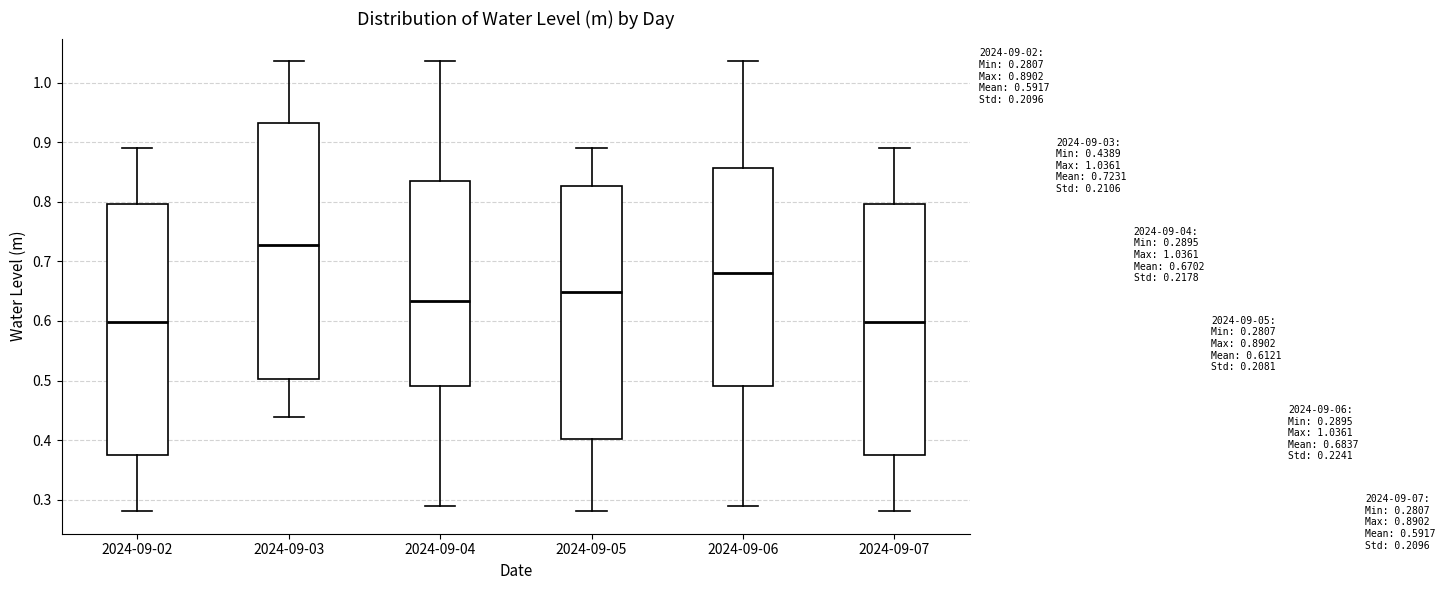

Which box's median line is the highest?

2024-09-03